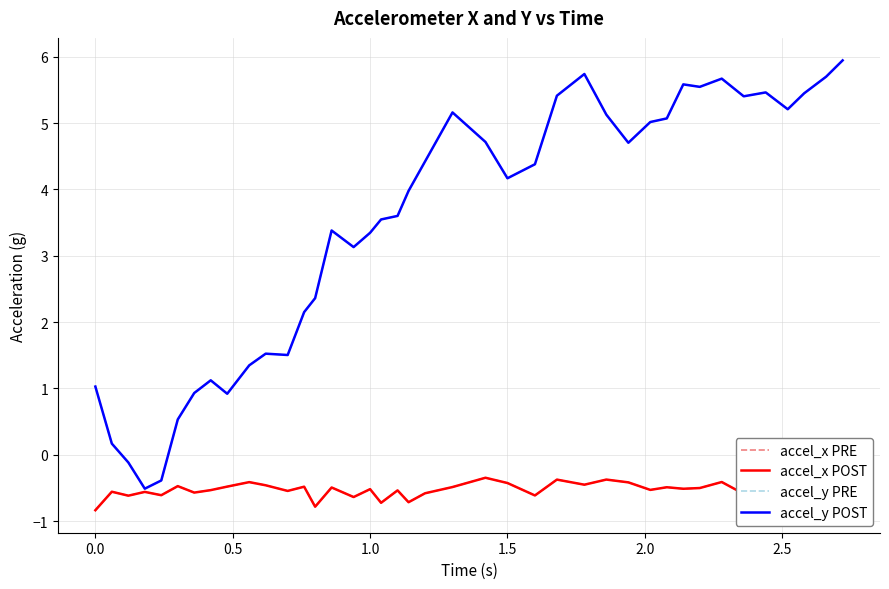

Does the chart display data point markers on the line(s)?

No